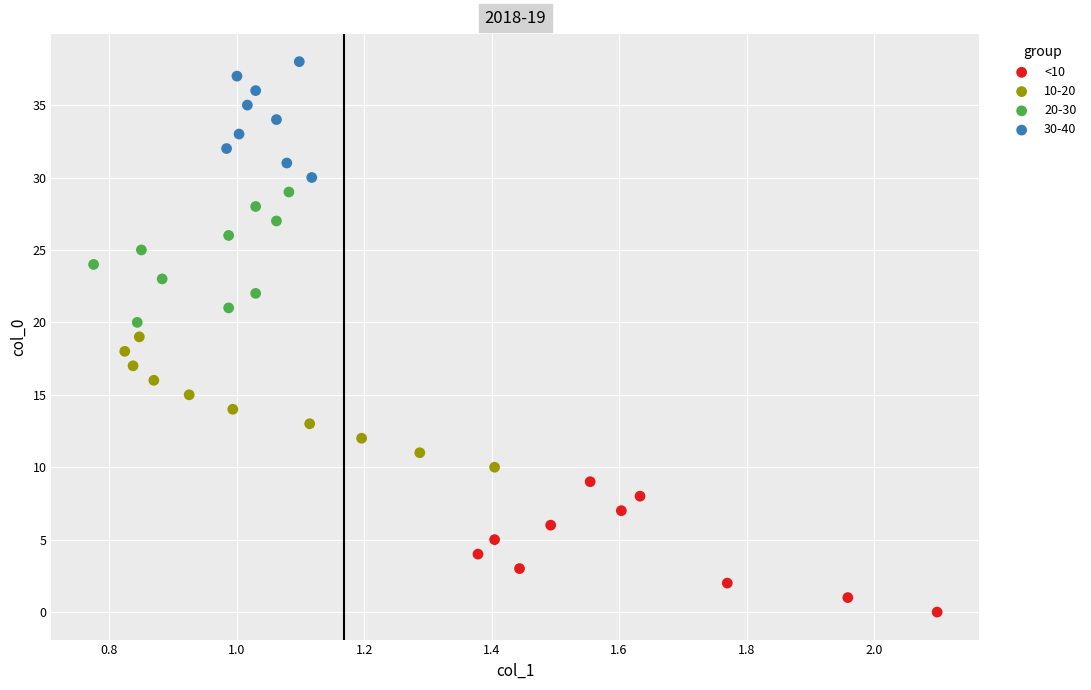

Which series contains the lowest Y value?

<10